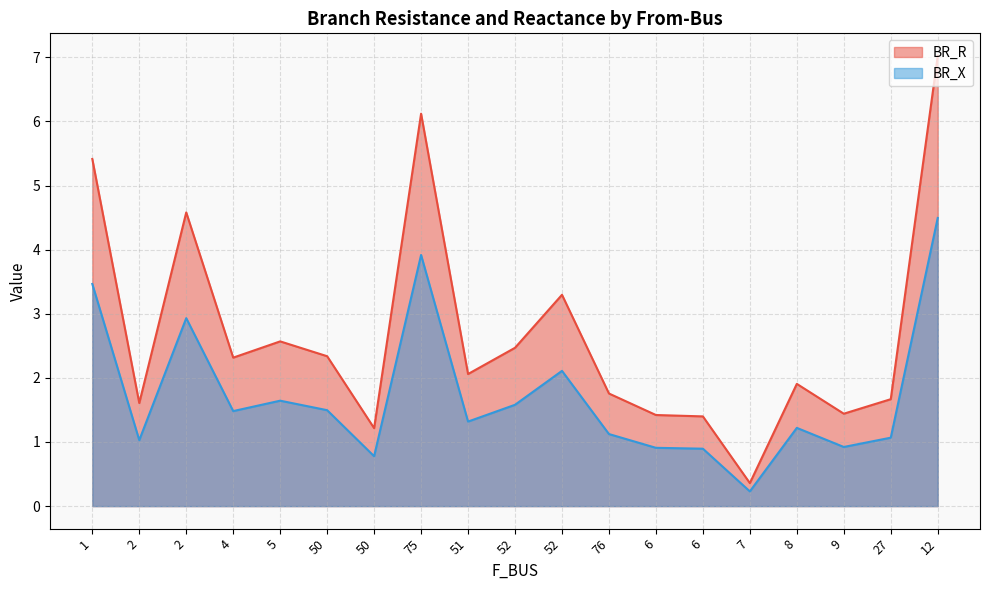

What value does the BR_R series have at 6?

1.4